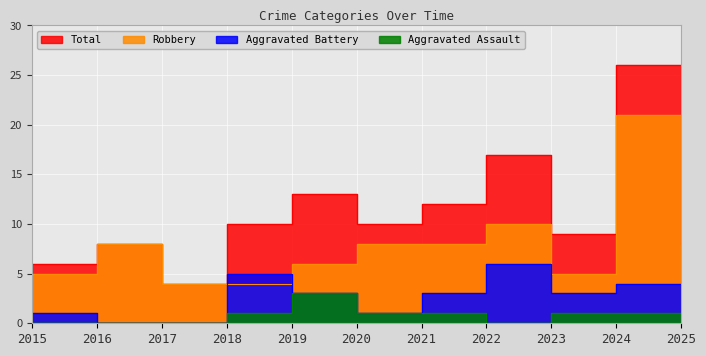

At which category is the sum across all series the highest?

2024